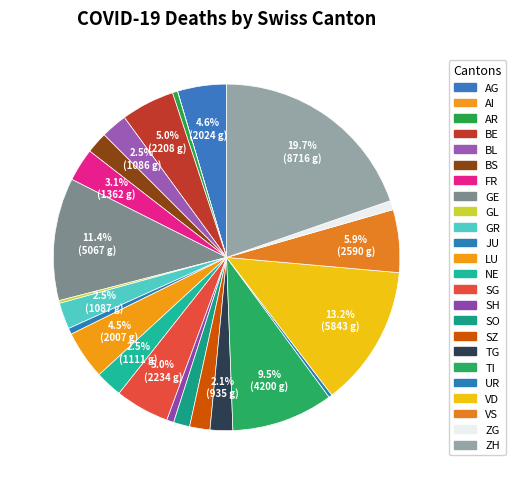

The FR slice represents 13% of the pie. True or false?

False